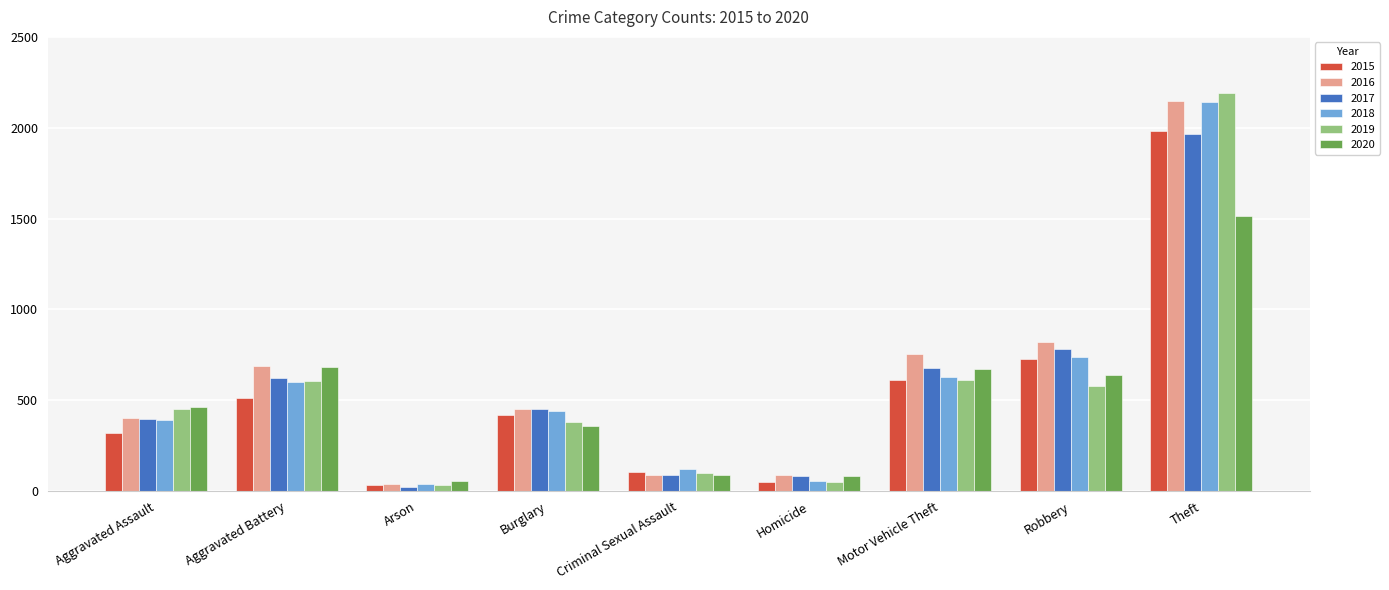

Where is 2015 nearest to the value 1008?

Robbery